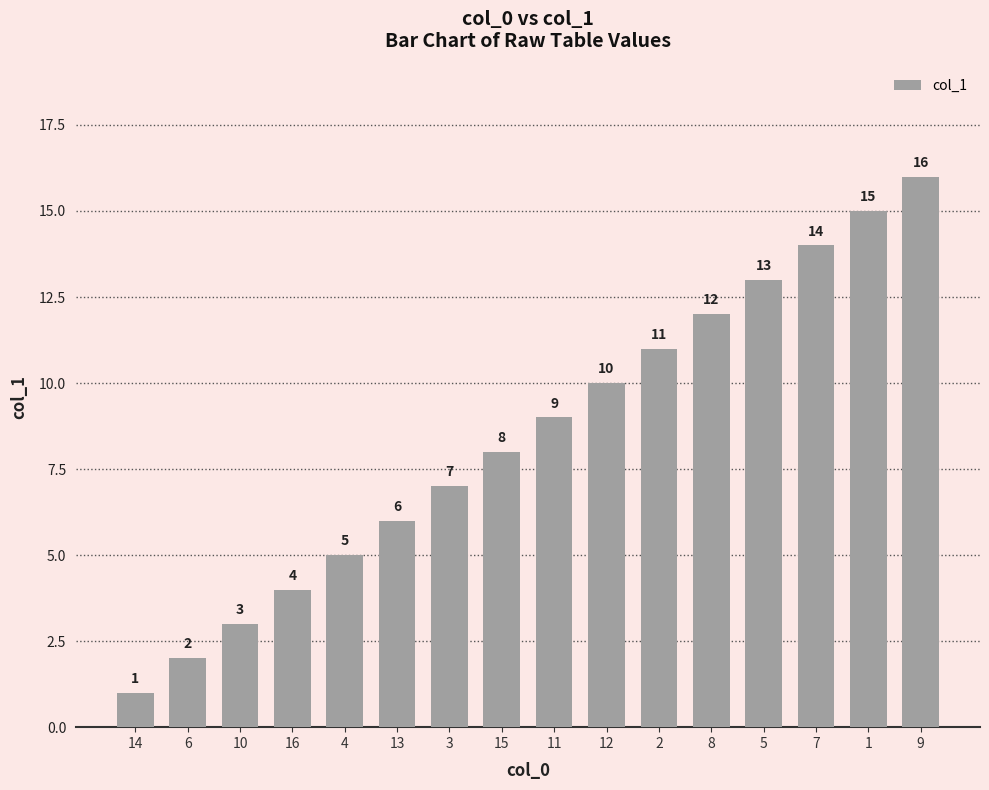

Reading left to right, list all the values displayed in this chart.

1	2	3	4	5	6	7	8	9	10	11	12	13	14	15	16